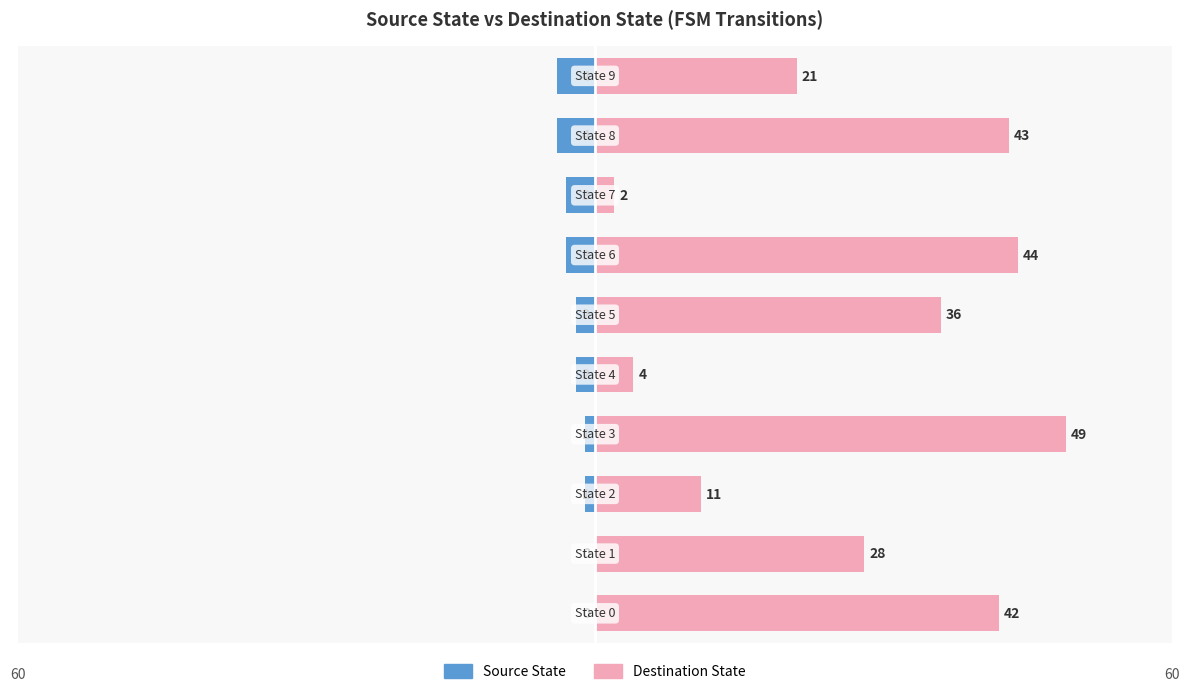

Which series has the widest spread of values?

Destination State